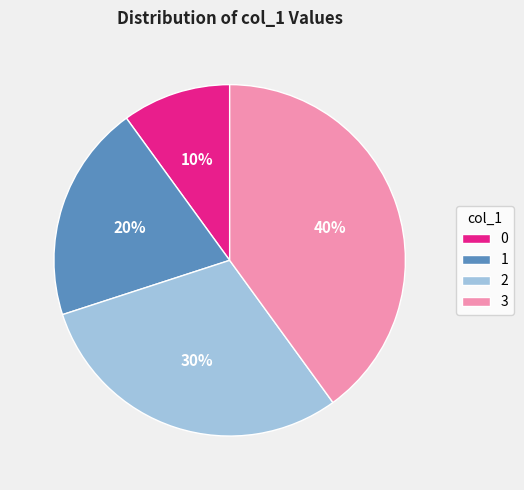

The 2 slice represents 30% of the pie. True or false?

True